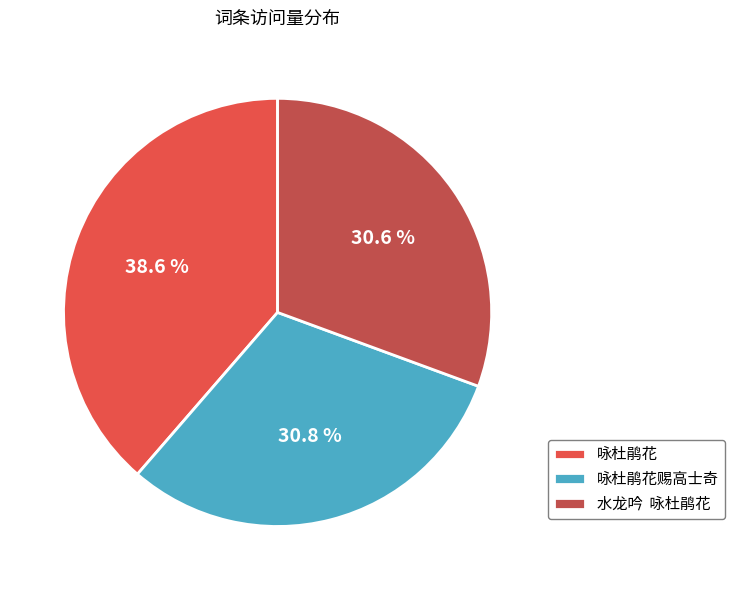

Is there any slice that represents more than half of the pie?

No